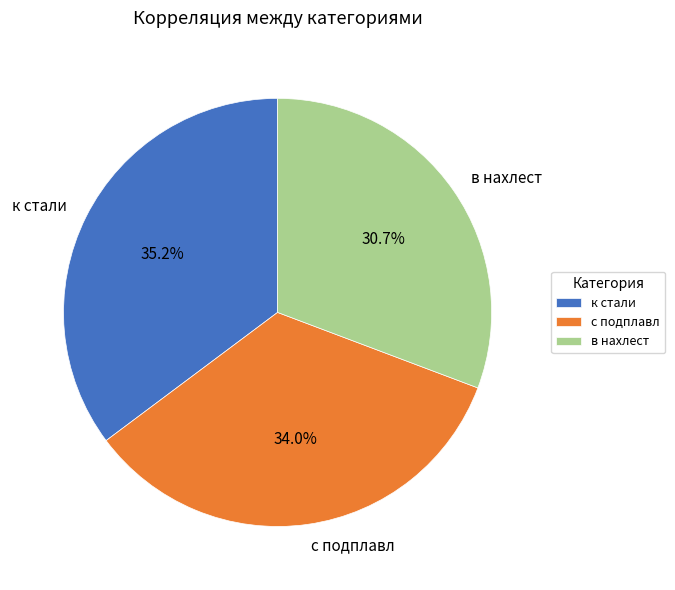

Rank the categories by value from highest to lowest.

к стали, с подплавл, в нахлест